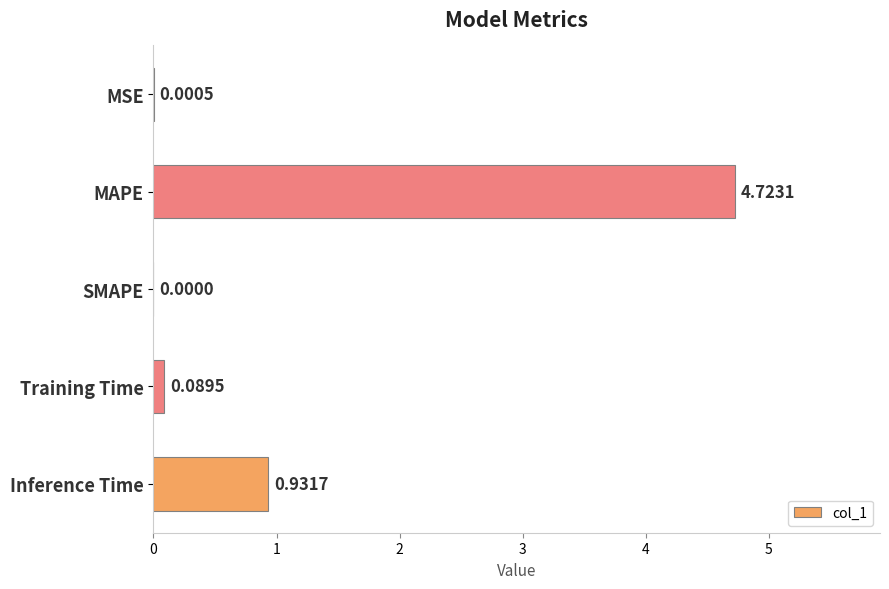

At which label is the value closest to 2?

Inference Time